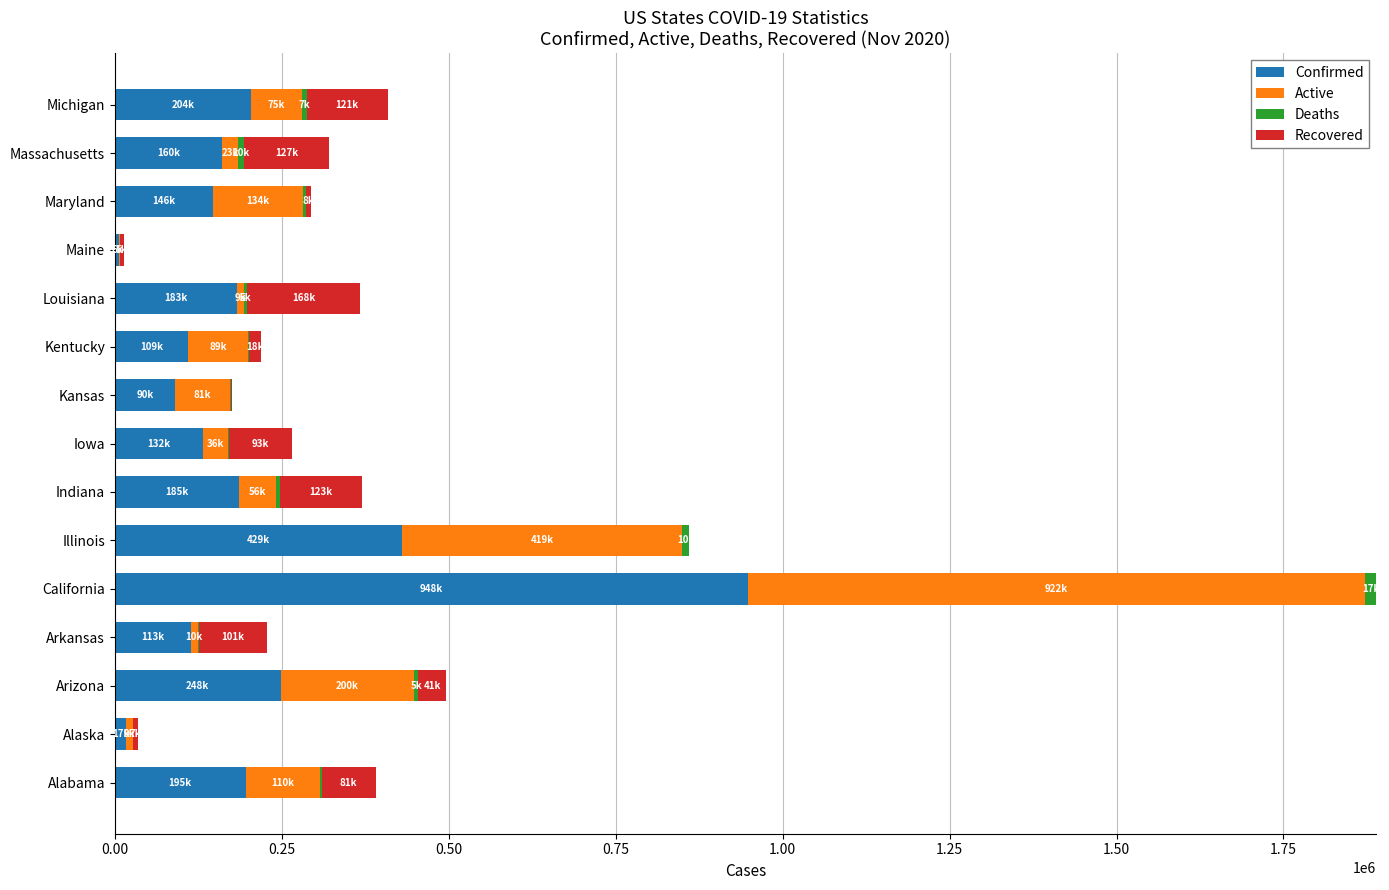

At which category is the sum across all series the highest?

California